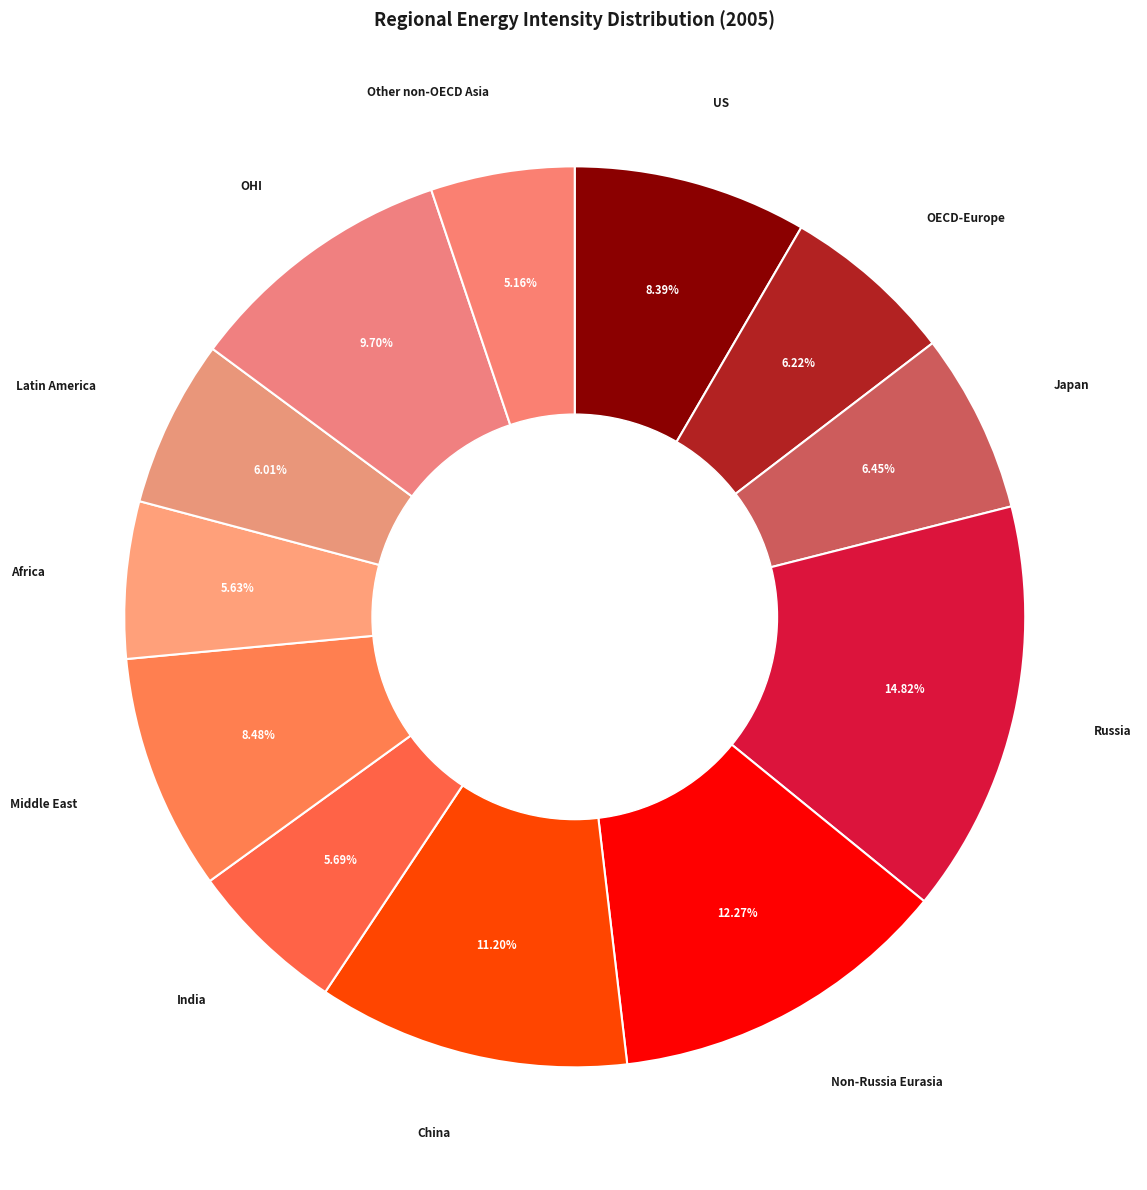

Does Japan represent more than half of the total?

No